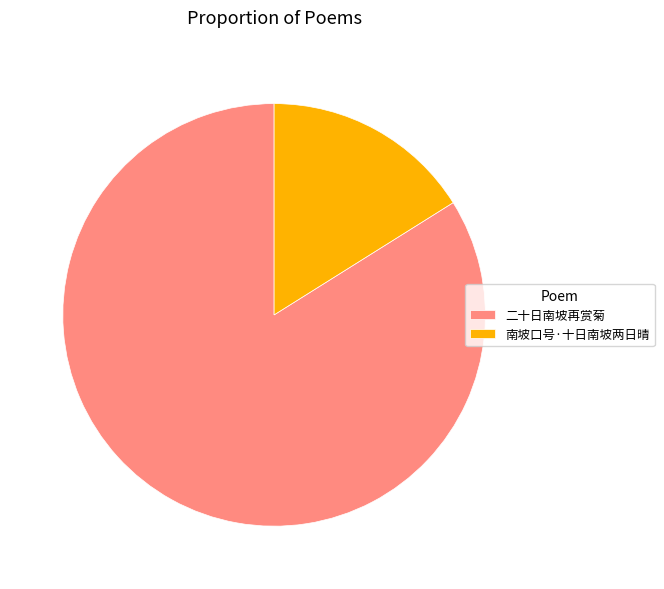

True or false: 南坡口号·十日南坡两日晴 accounts for 5% of the total.

False